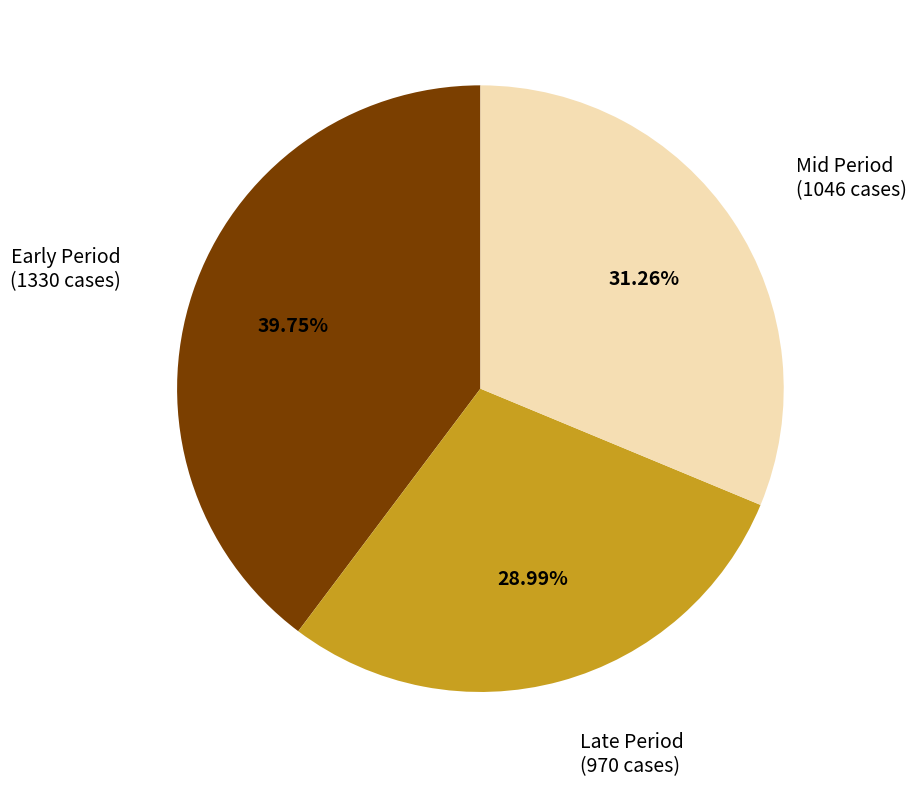

Is there any slice that represents more than half of the pie?

No